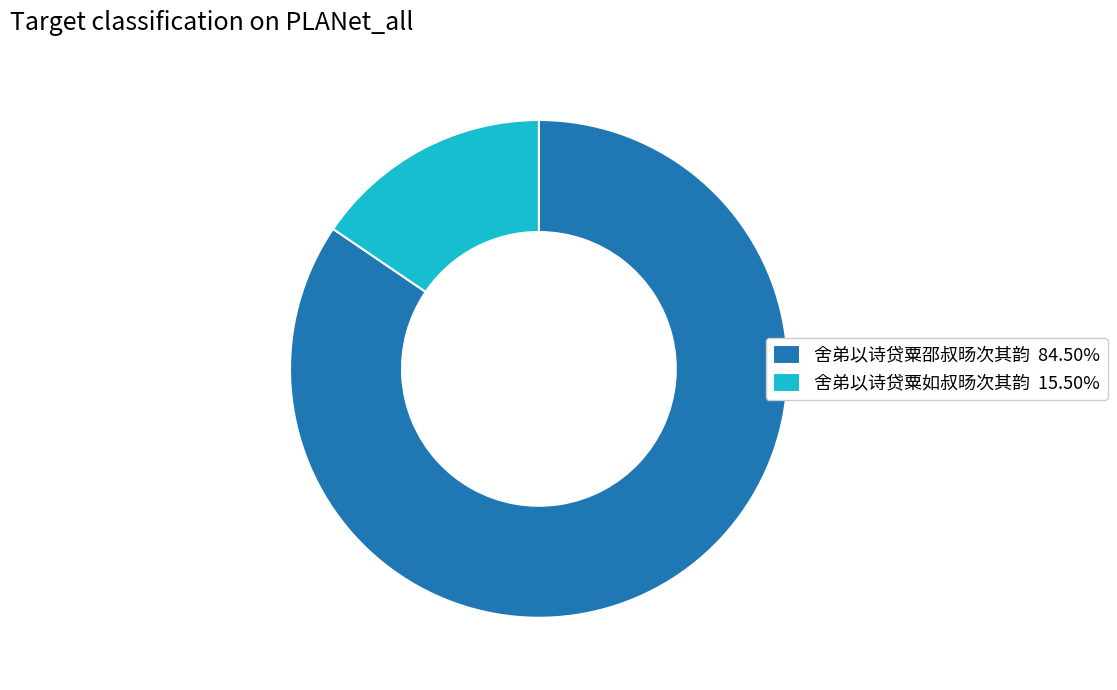

Which has a higher value, 舍弟以诗贷粟邵叔旸次其韵 or 舍弟以诗贷粟如叔旸次其韵?

舍弟以诗贷粟邵叔旸次其韵